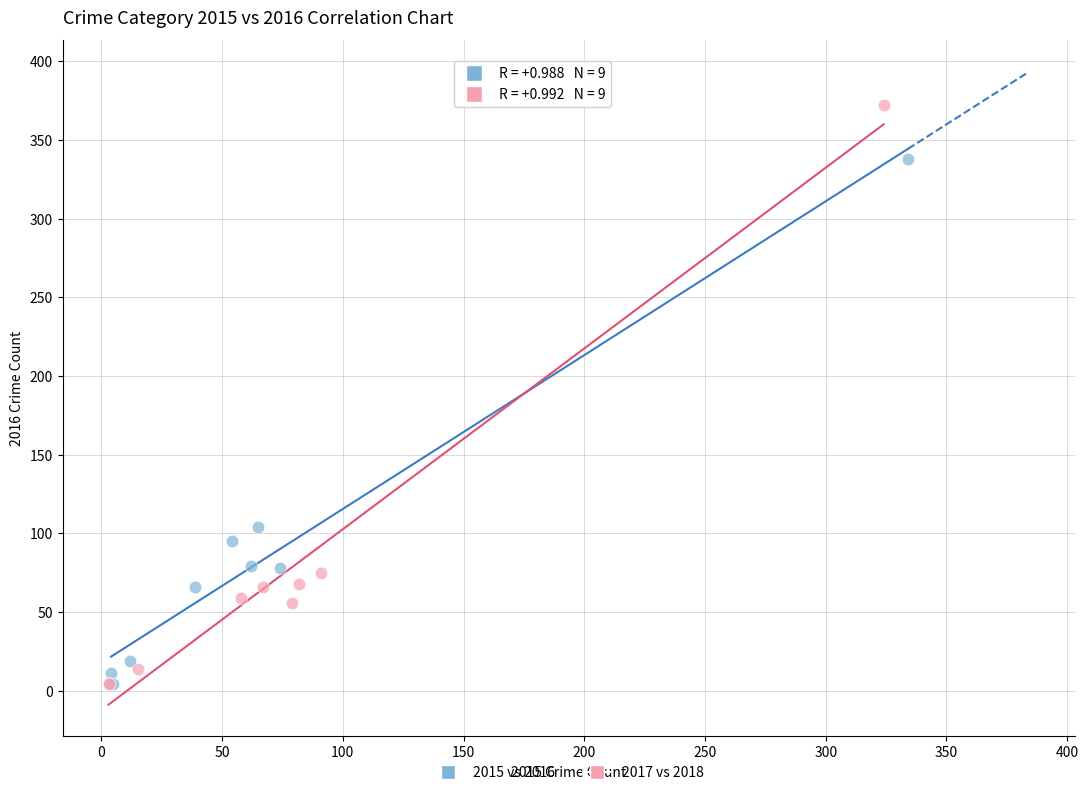

Which series contains the highest Y value?

2017 vs 2018